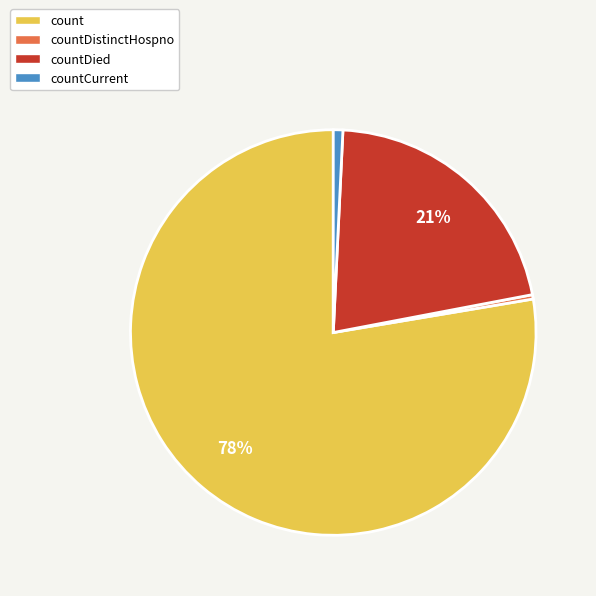

Which category has the biggest portion of the pie?

count